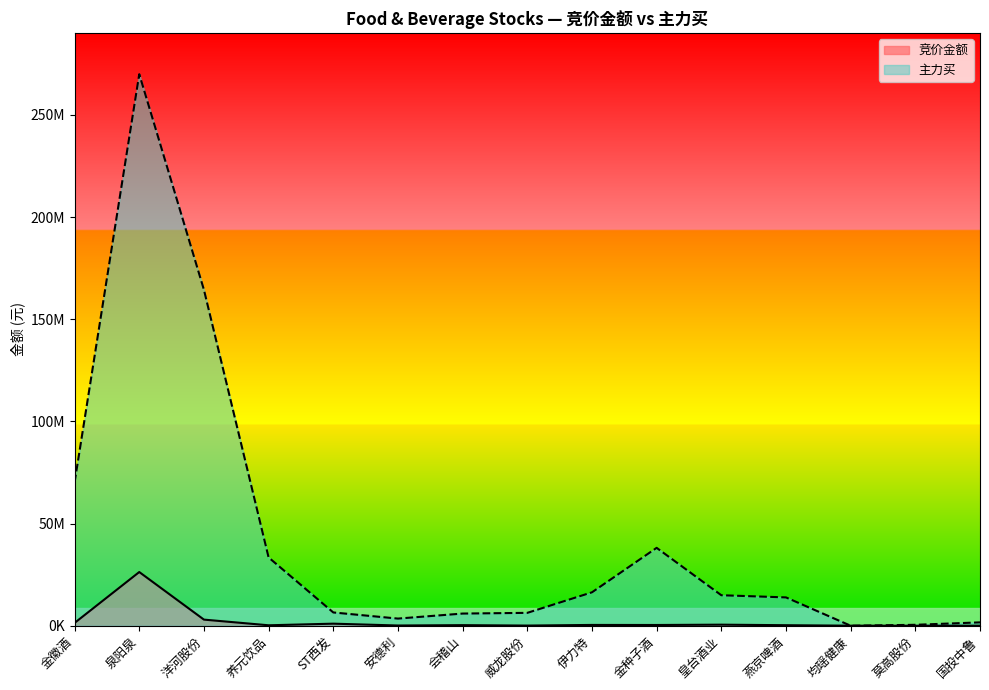

What is the difference between the highest and lowest values at 安德利?

3387169